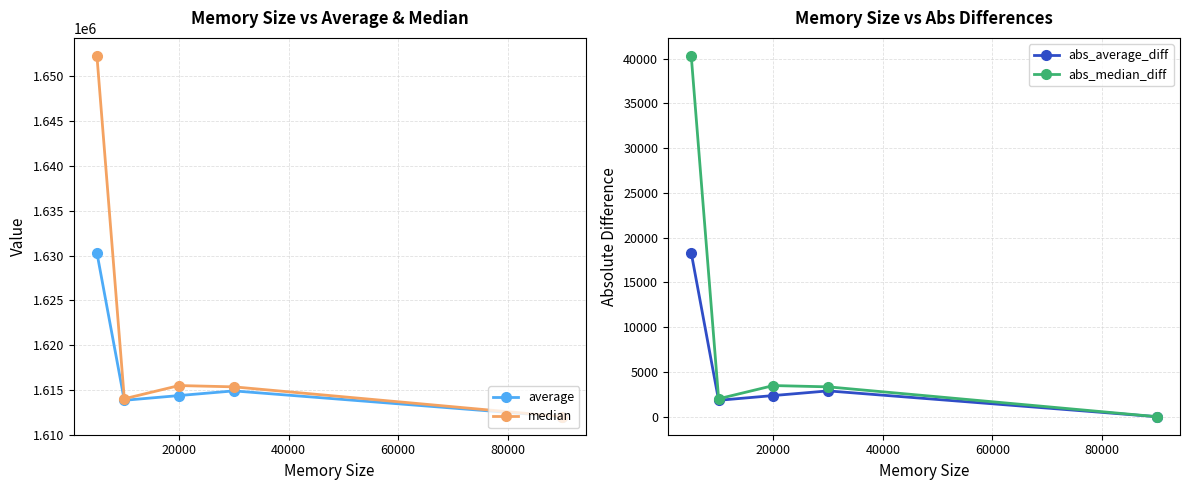

Which series has the widest spread of values?

median